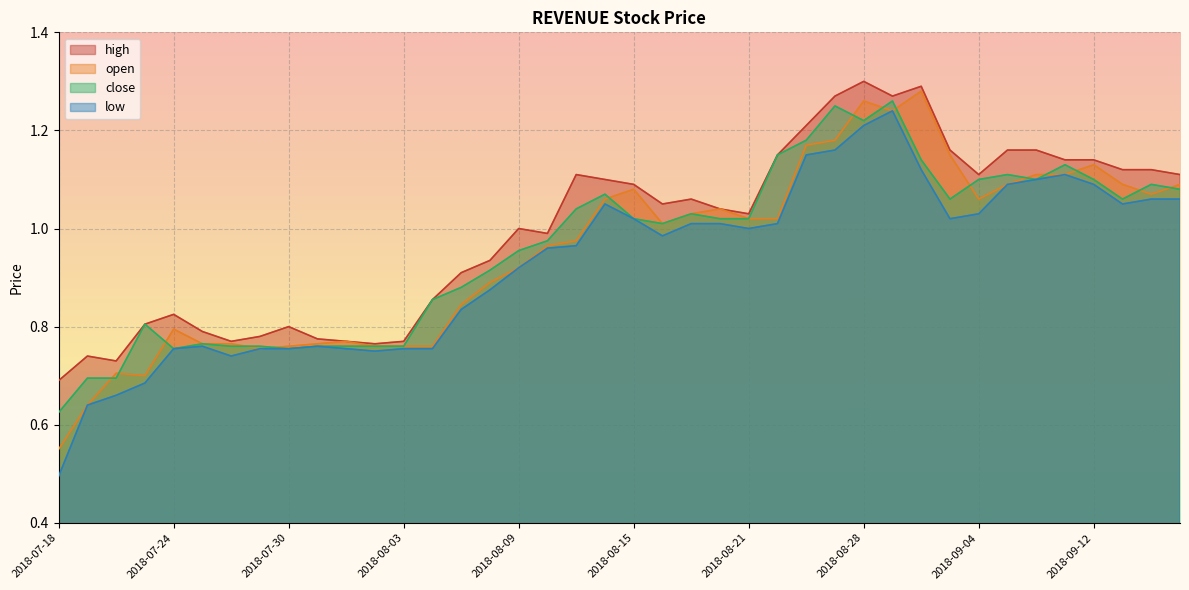

The high series shows 0.3 at 2018-09-13. True or false?

False